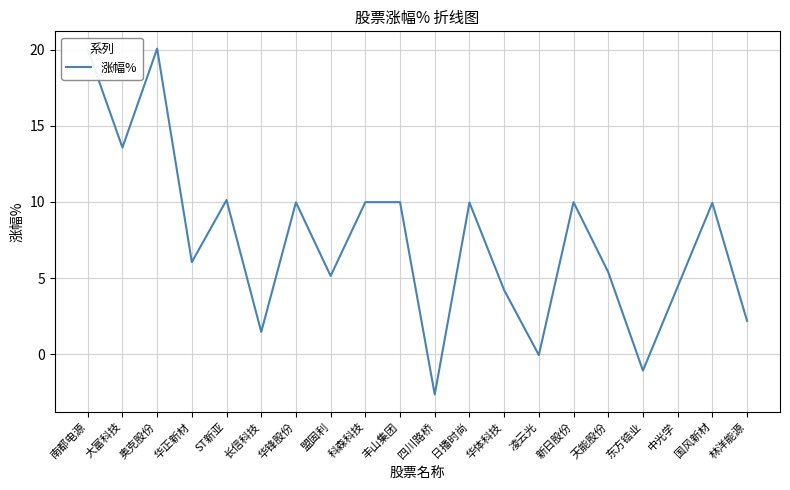

At which label does the data first exceed 9?

南都电源